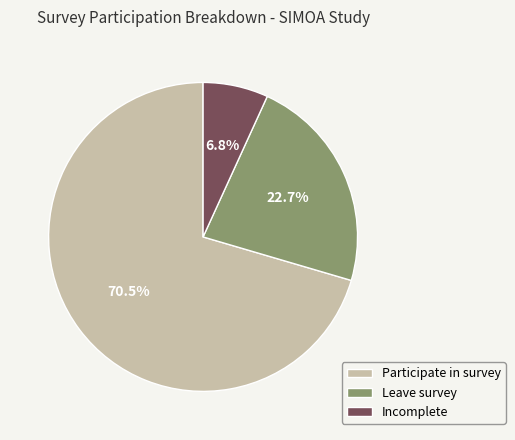

Which slice is the largest?

Participate in survey